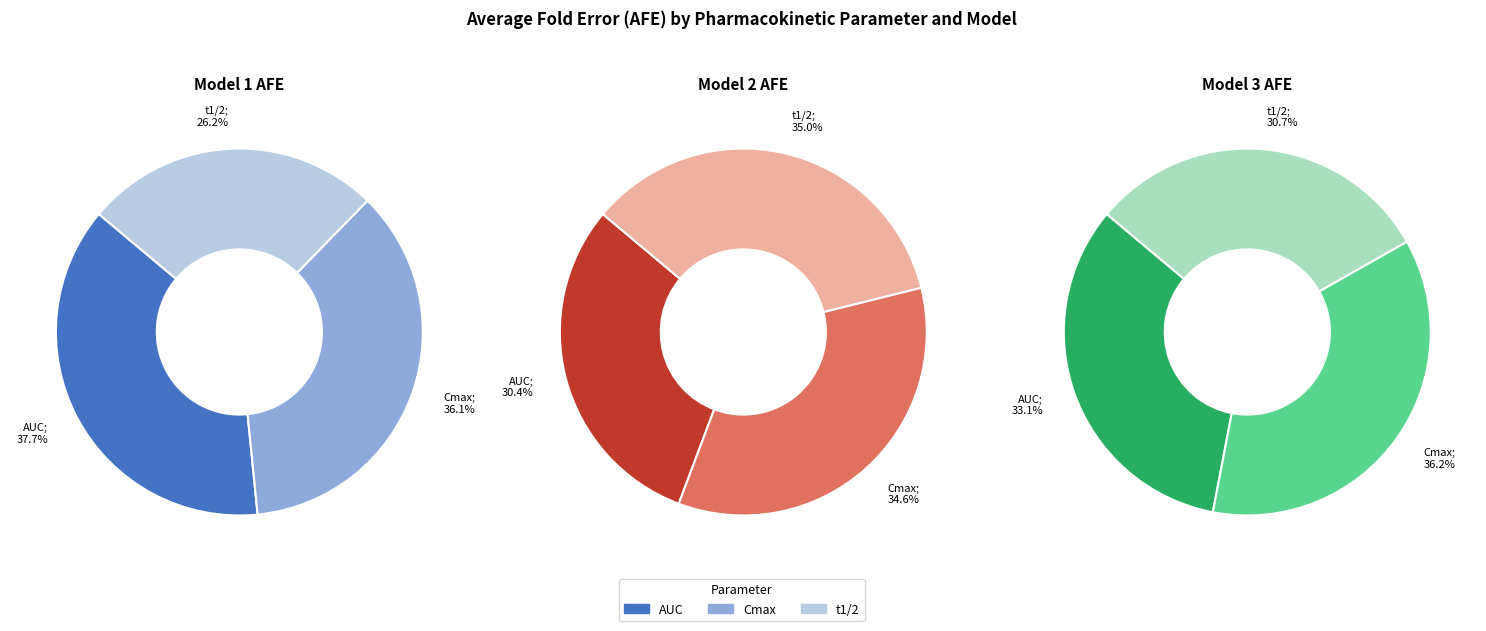

Does any single category account for the majority?

No